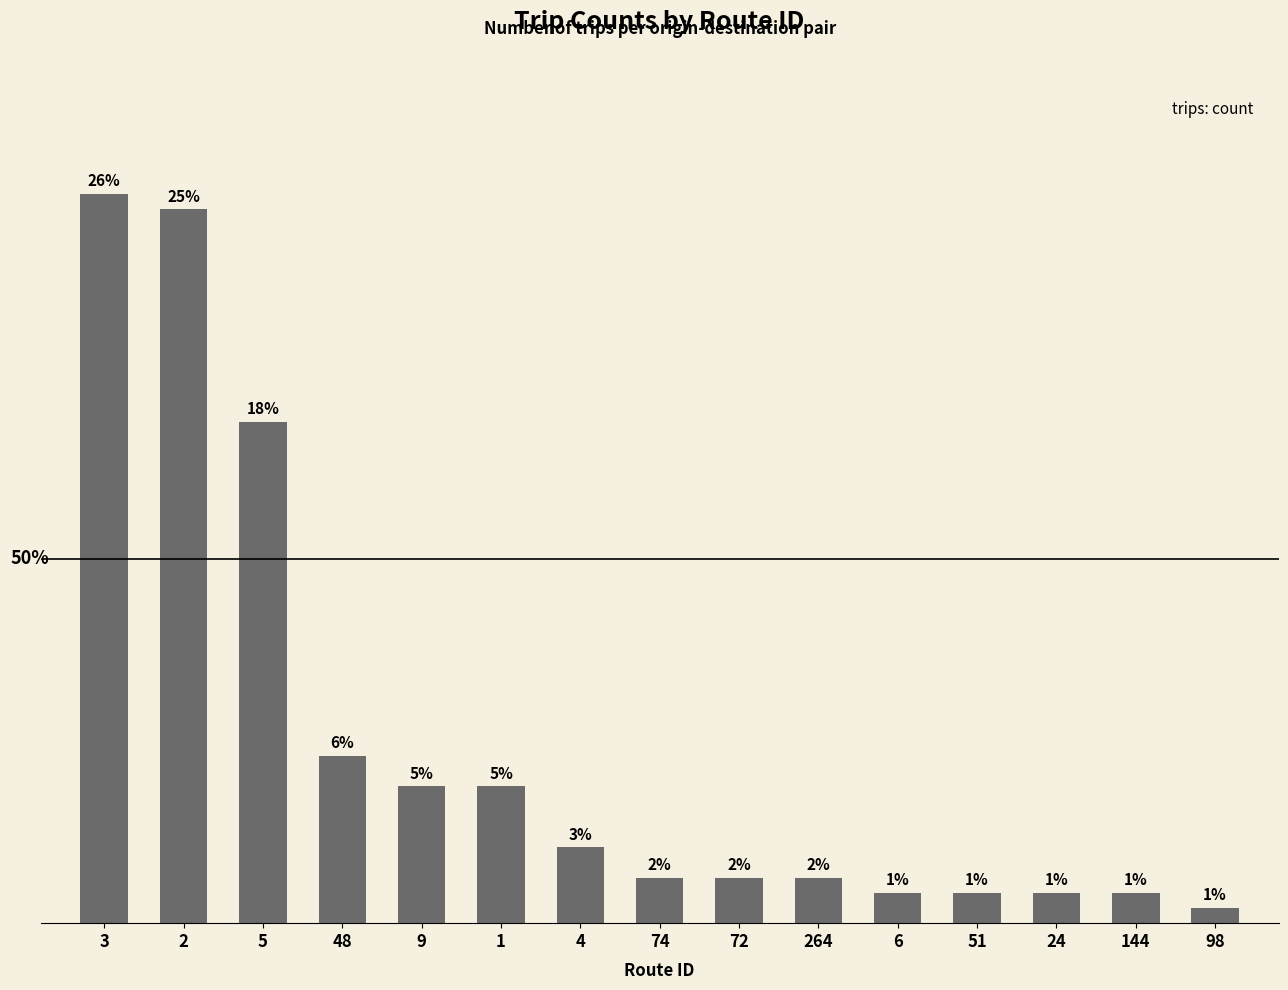

Does the chart contain any negative values?

No